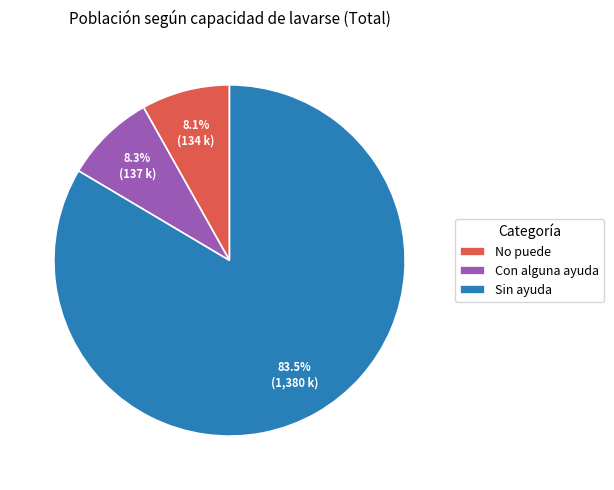

Which slice is the largest?

Sin ayuda